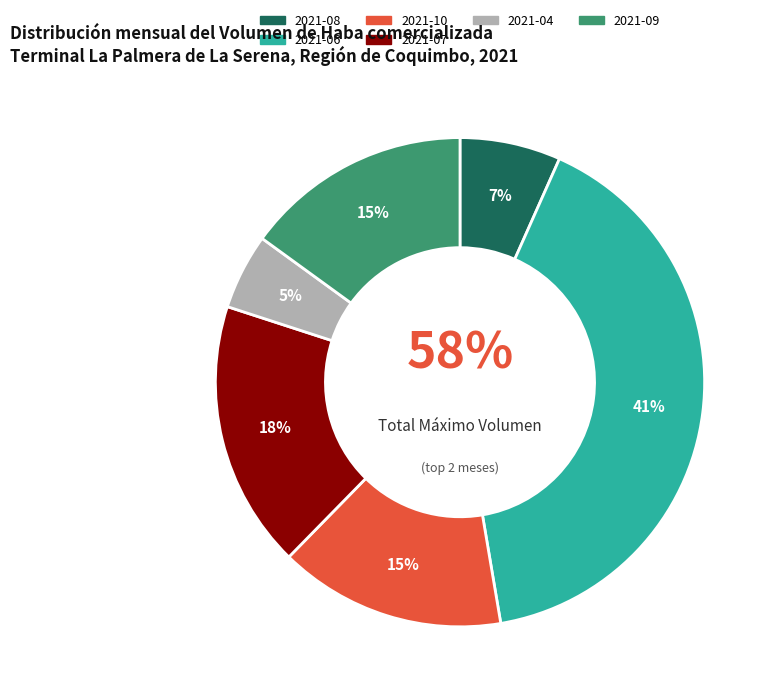

Which slice is the smallest?

2021-04-30